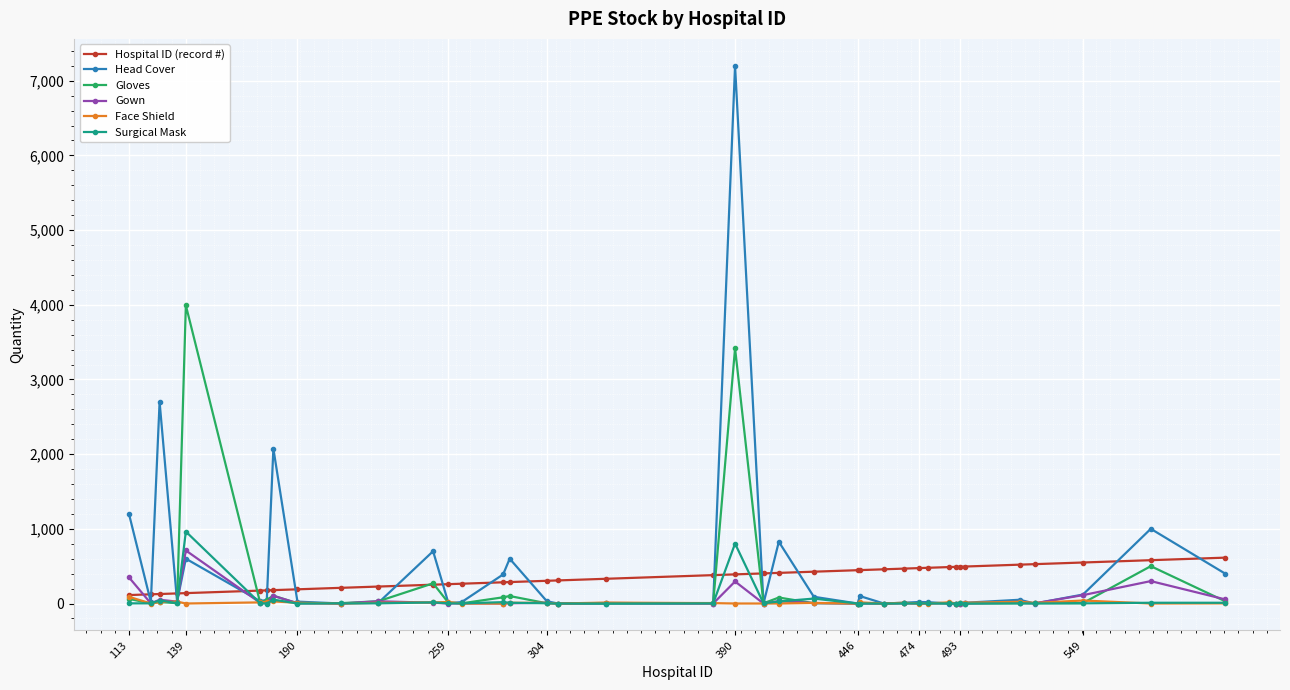

Which series has the widest spread of values?

Head Cover